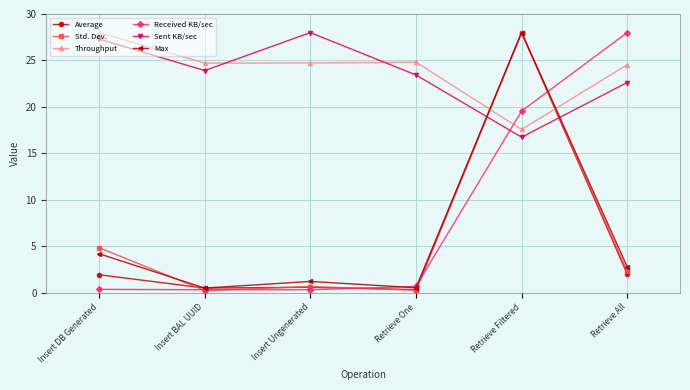

The Throughput series shows 17.6 at Retrieve Filtered. True or false?

True